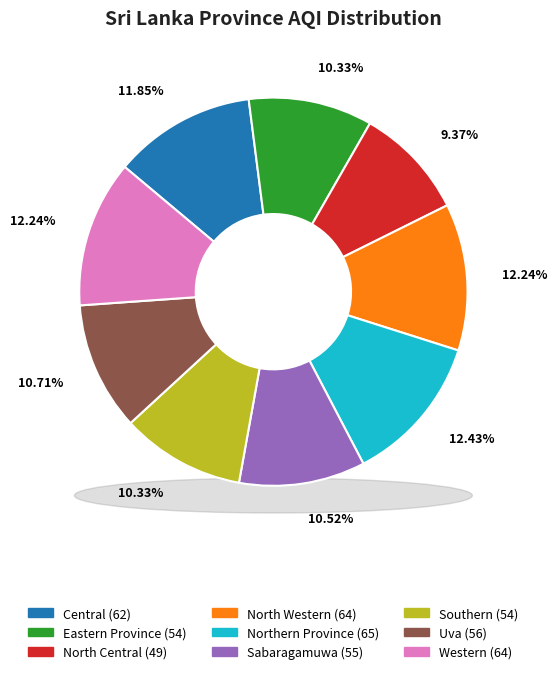

Is there a majority slice in this chart?

No